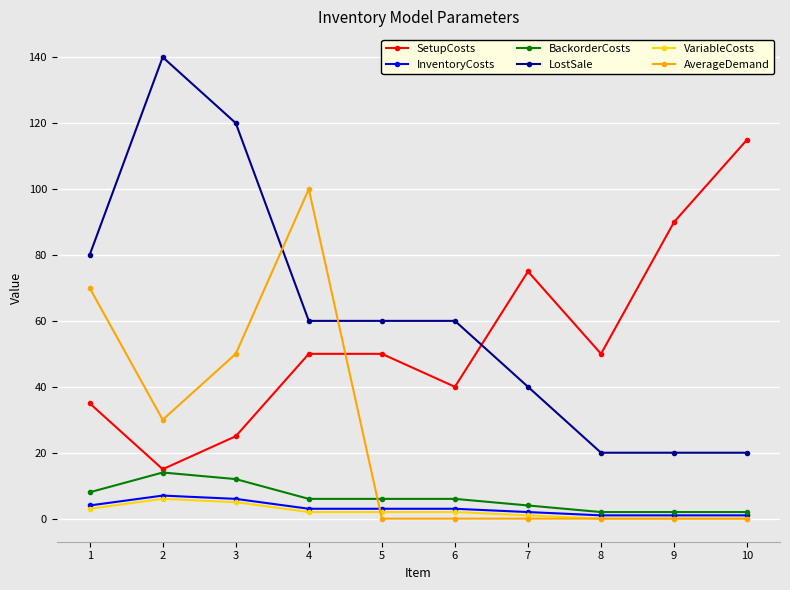

Is the value of VariableCosts at 3 greater than the value of SetupCosts at 7?

No